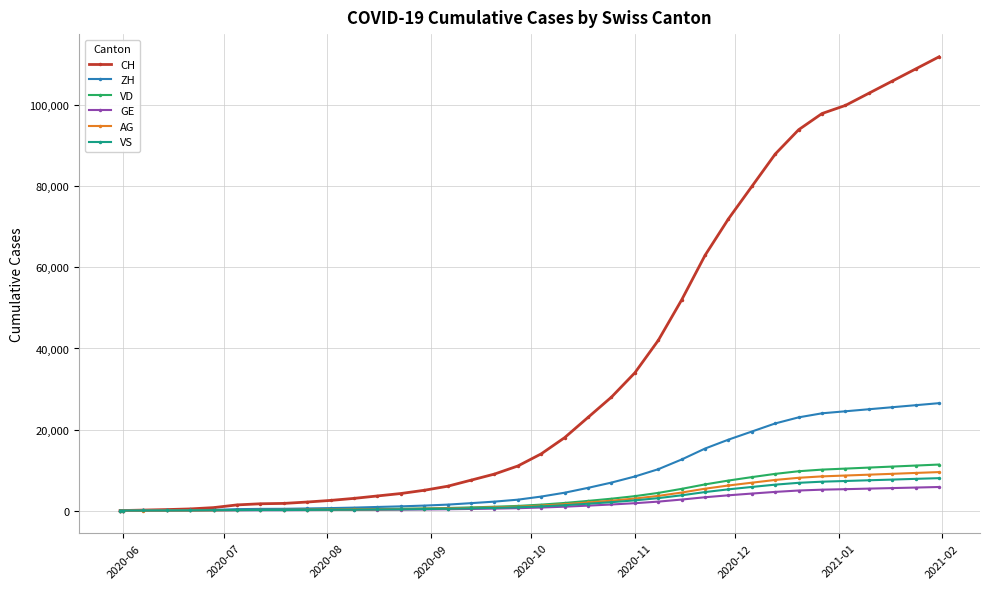

Which series has the widest spread of values?

CH